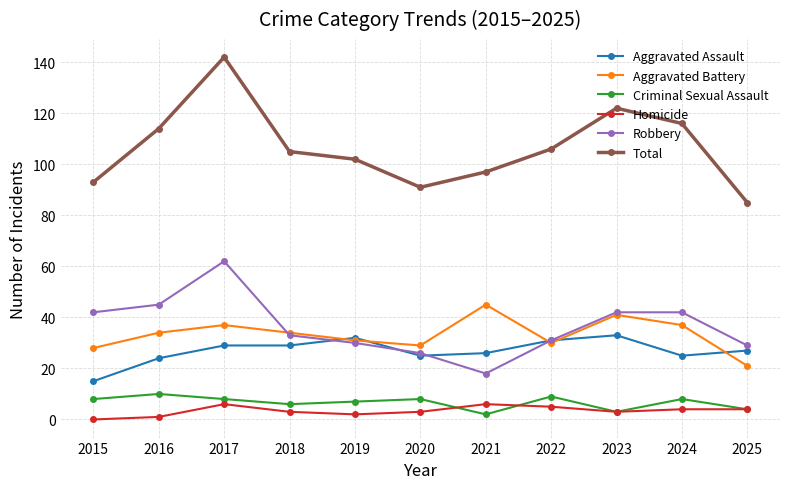

Which series has the largest total across all categories?

Total